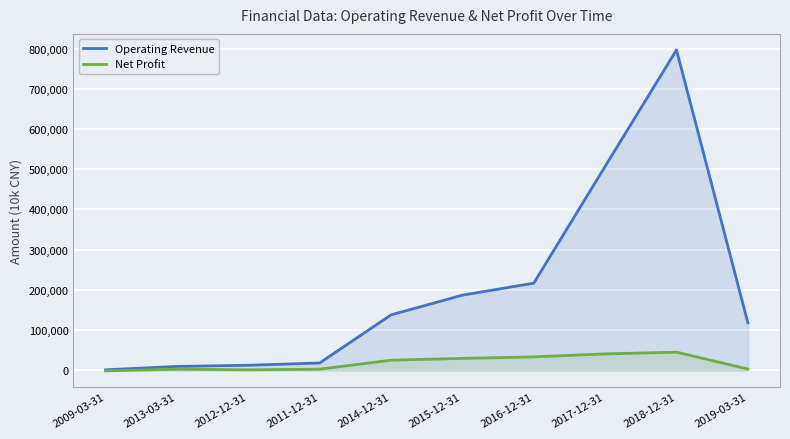

Is it true that Net Profit equals -2898 at 2009-03-31?

False